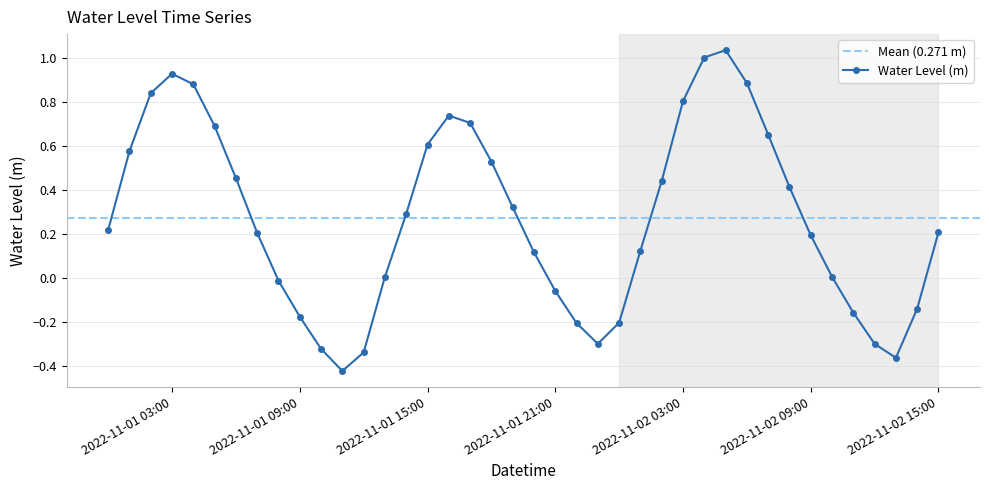

True or false: the data has more than 1 interior local peaks.

True